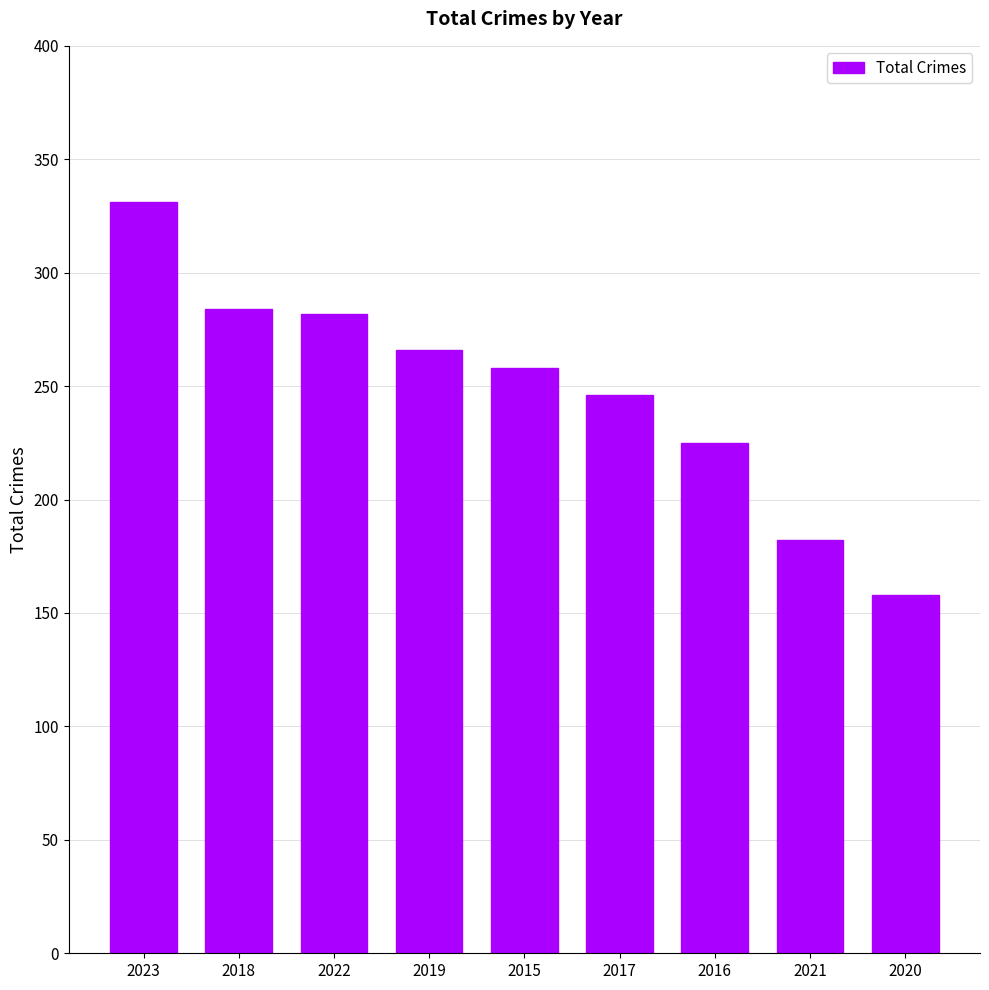

How many bars are there in total?

9